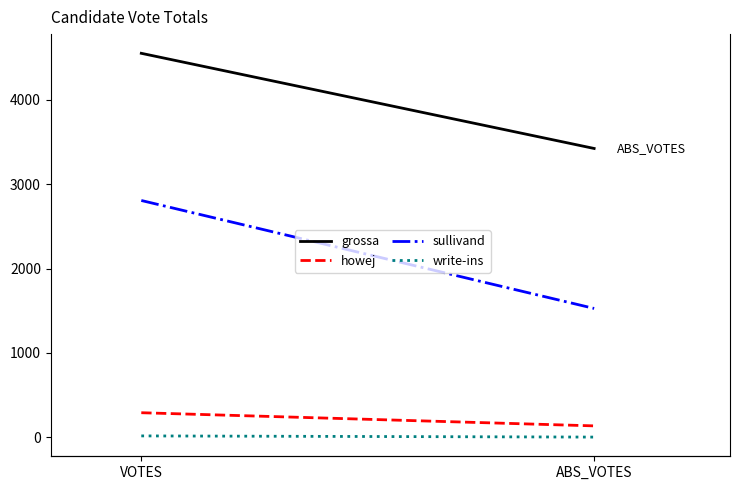

What is the difference between the maximum and minimum values in the sullivand series?

1281